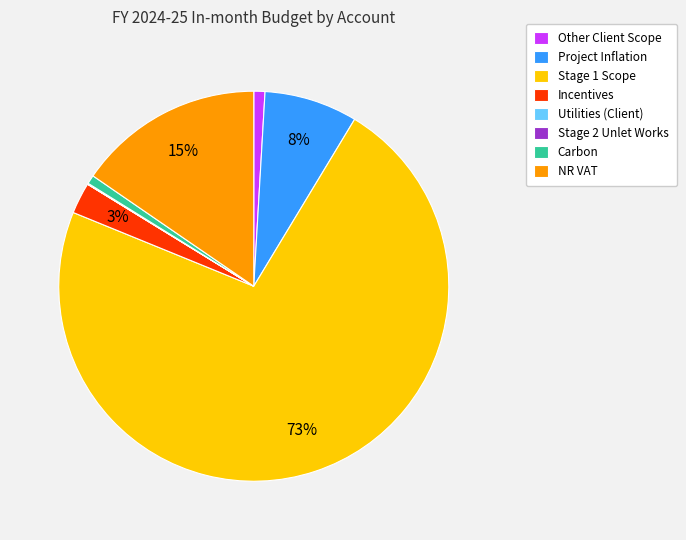

Which category has the biggest portion of the pie?

Stage 1 Scope